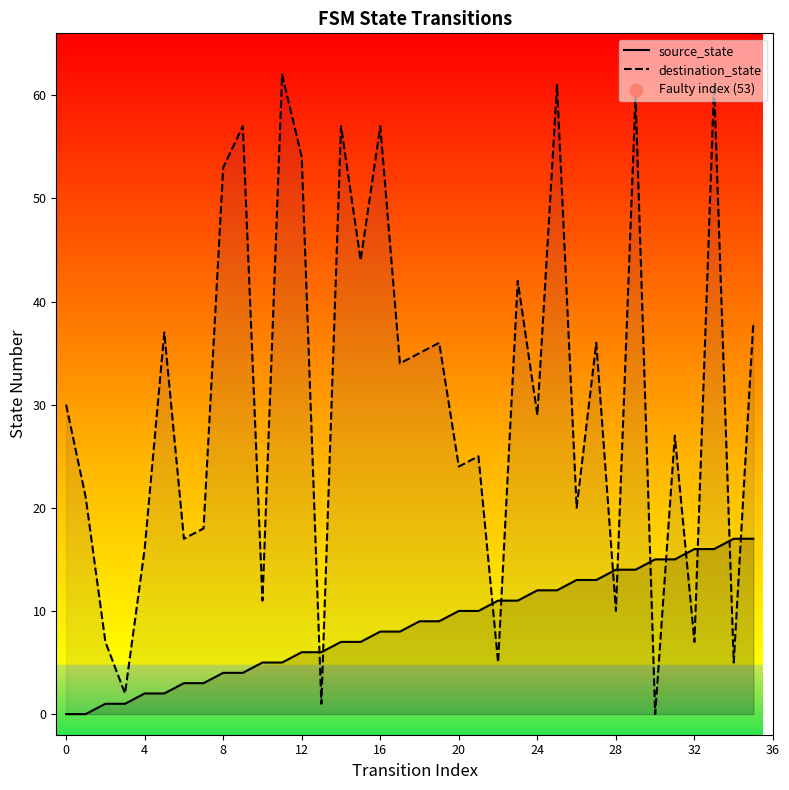

At which category is the sum across all series the highest?

33